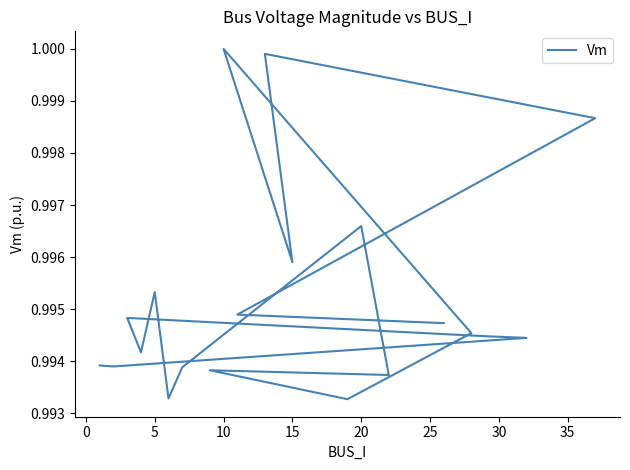

Reading left to right, extract all data points from this chart.

1.0	1.0	1.0	1.0	1.0	1.0	1.0	1.0	1.0	1.0	1.0	1.0	1.0	1.0	1.0	1.0	1.0	1.0	1.0	1.0